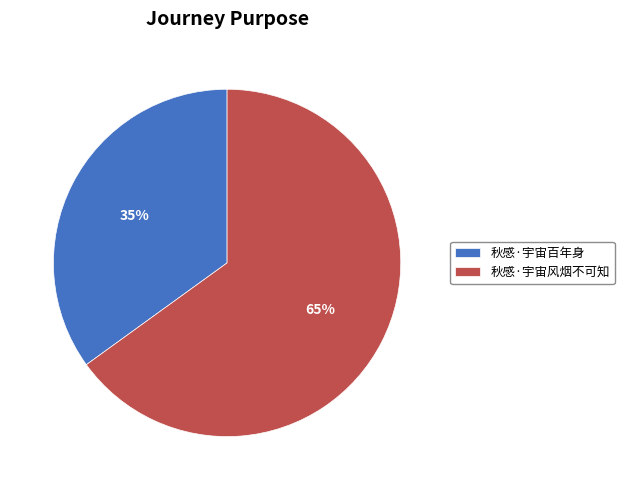

Count the number of slices in the pie.

2